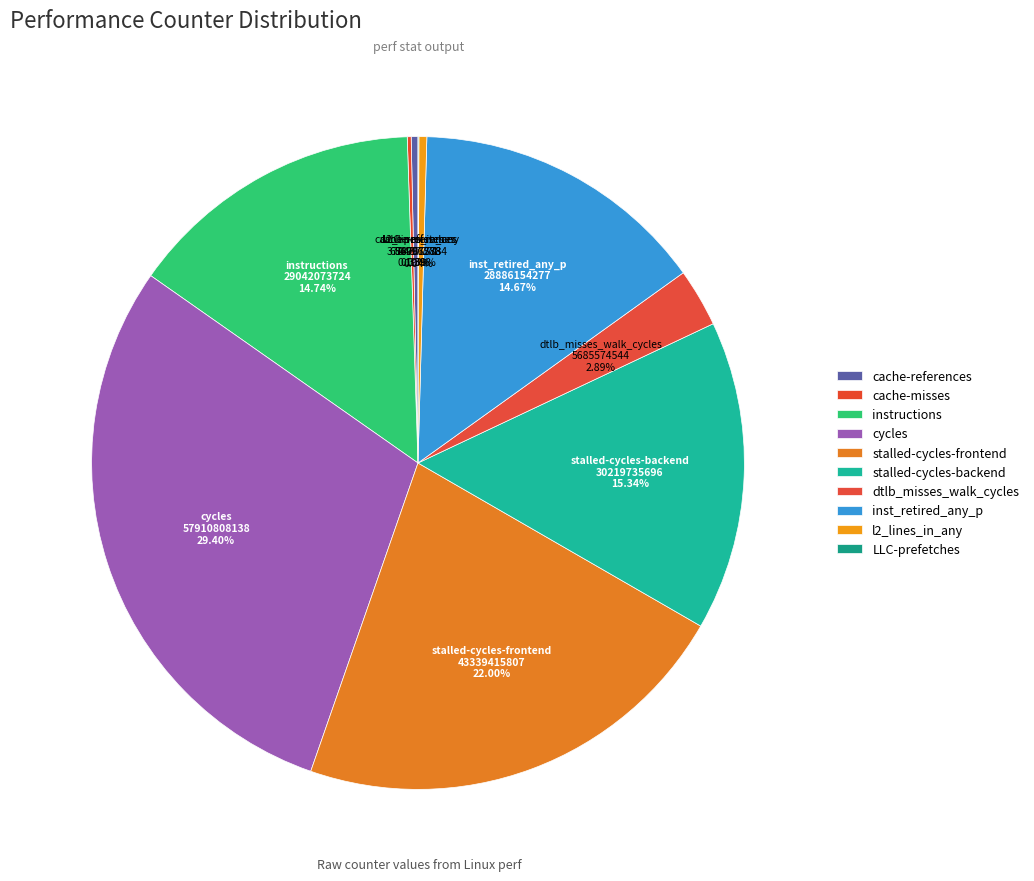

Which category has the smallest portion of the pie?

LLC-prefetches